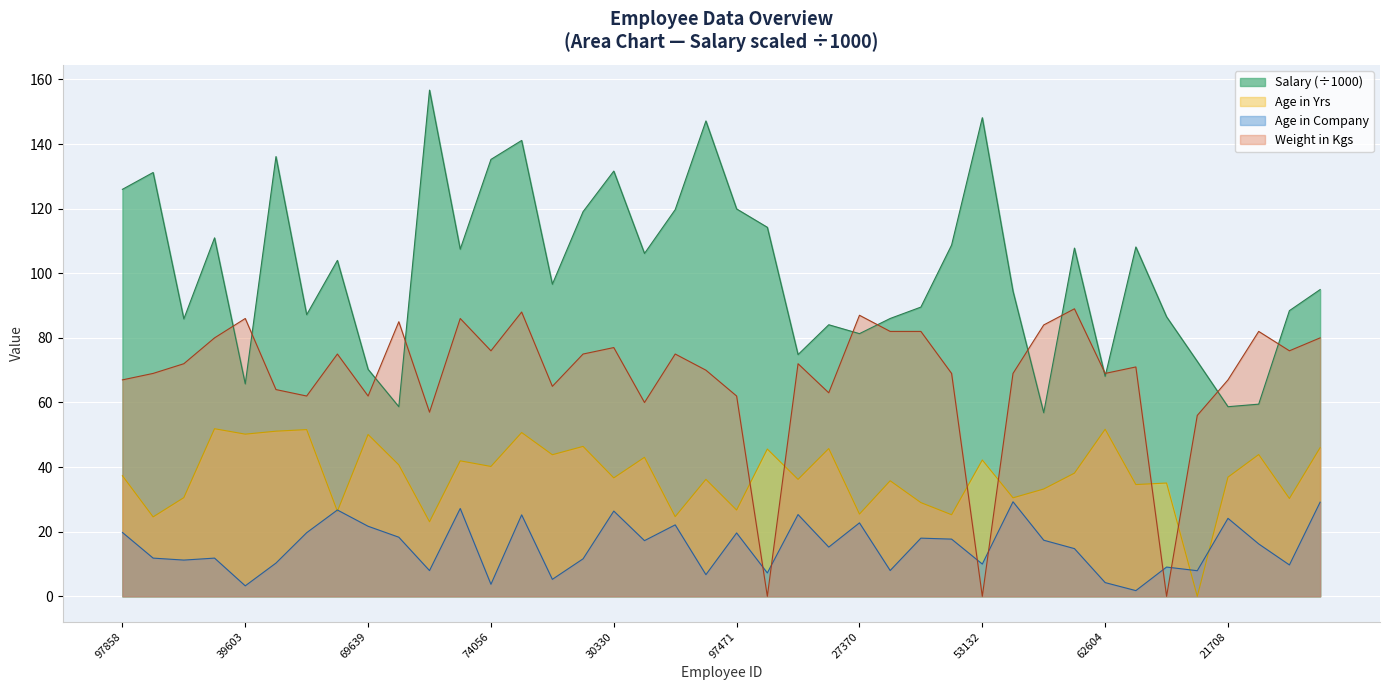

How many interior local peaks does the Salary series have?

12